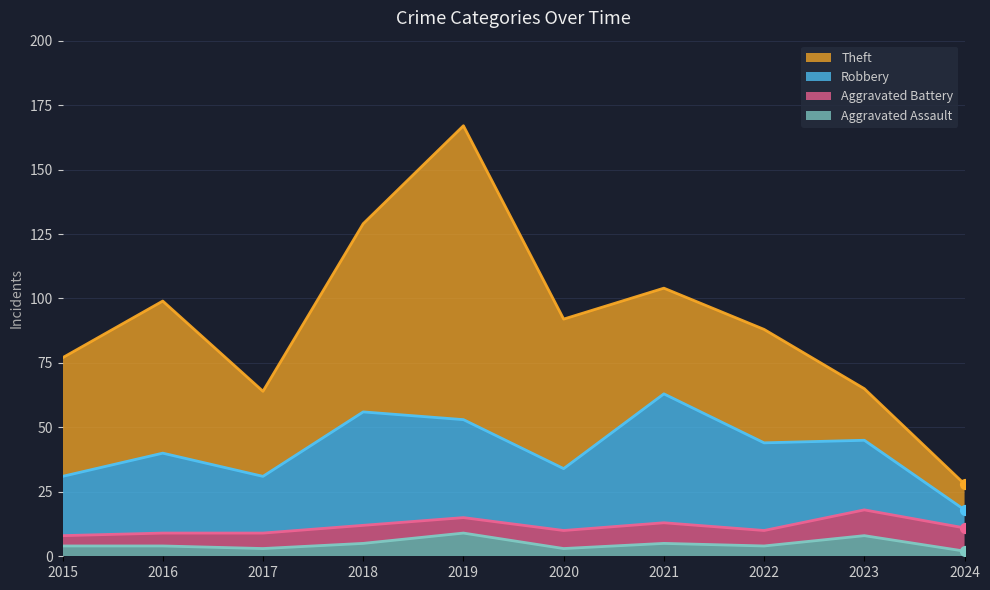

Which series reaches the maximum Y coordinate?

Theft